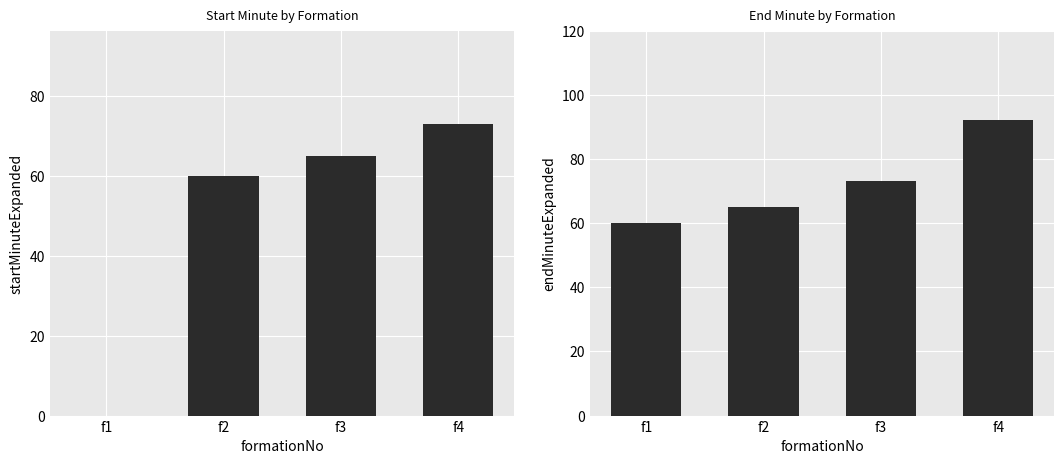

Reading right to left, extract all data points from this chart.

startMinuteExpanded: 73	65	60	0
endMinuteExpanded: 92	73	65	60